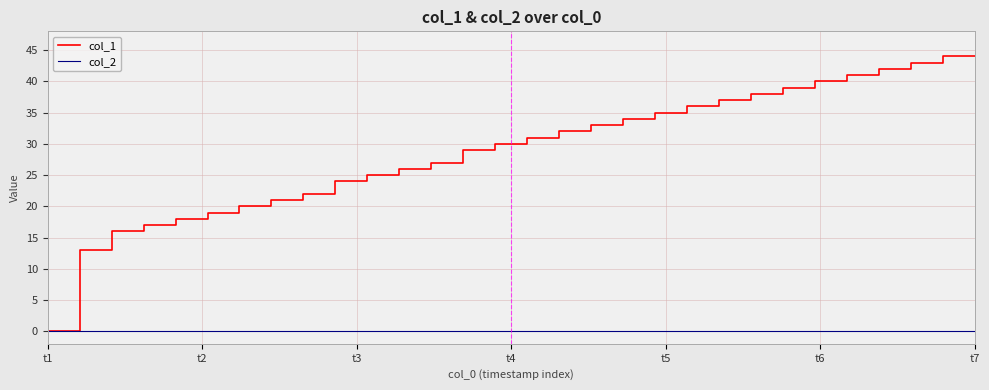

List the series in order of their peak value, highest first.

col_1, col_2